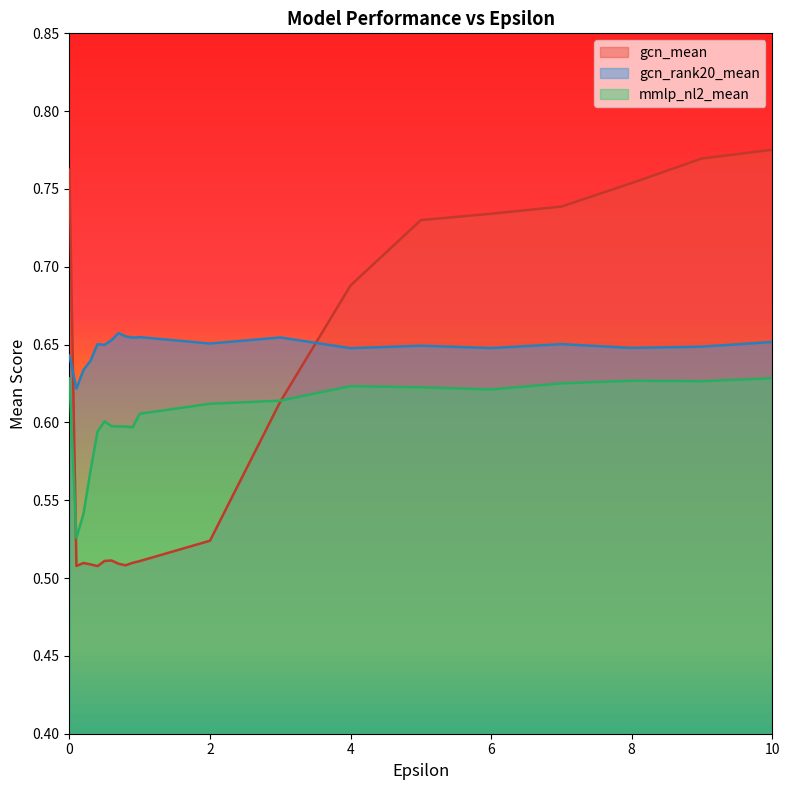

List the labels in order of gcn_mean value, smallest first.

0.4, 0.1, 0.8, 0.3, 0.7, 0.2, 0.9, 1.0, 0.5, 0.6, 2.0, 3.0, 4.0, 5.0, 6.0, 7.0, 8.0, 0.0, 9.0, 10.0